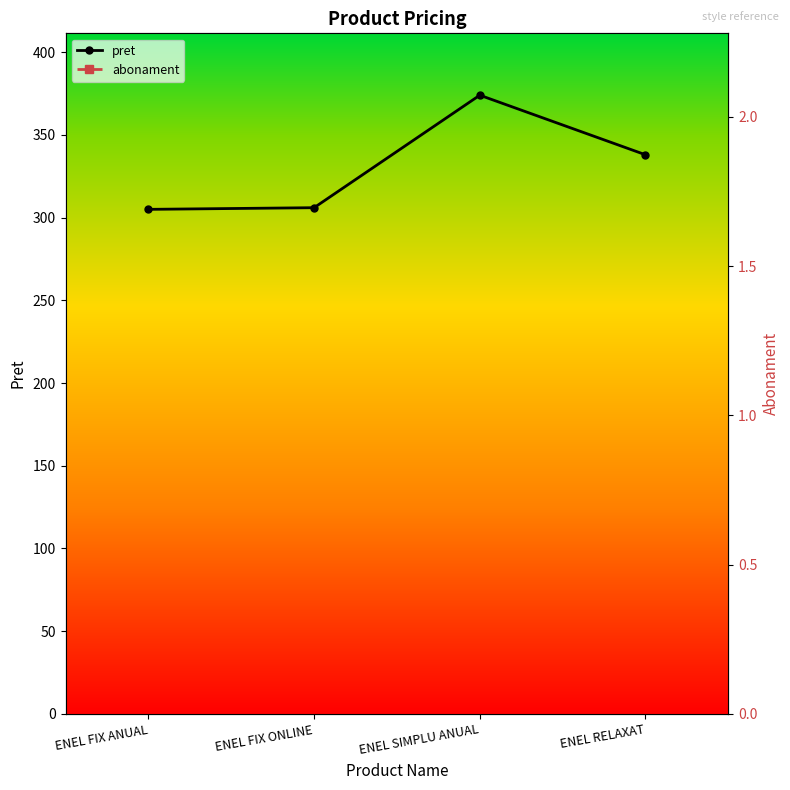

What is the label of the 3rd point from the left?

ENEL SIMPLU ANUAL